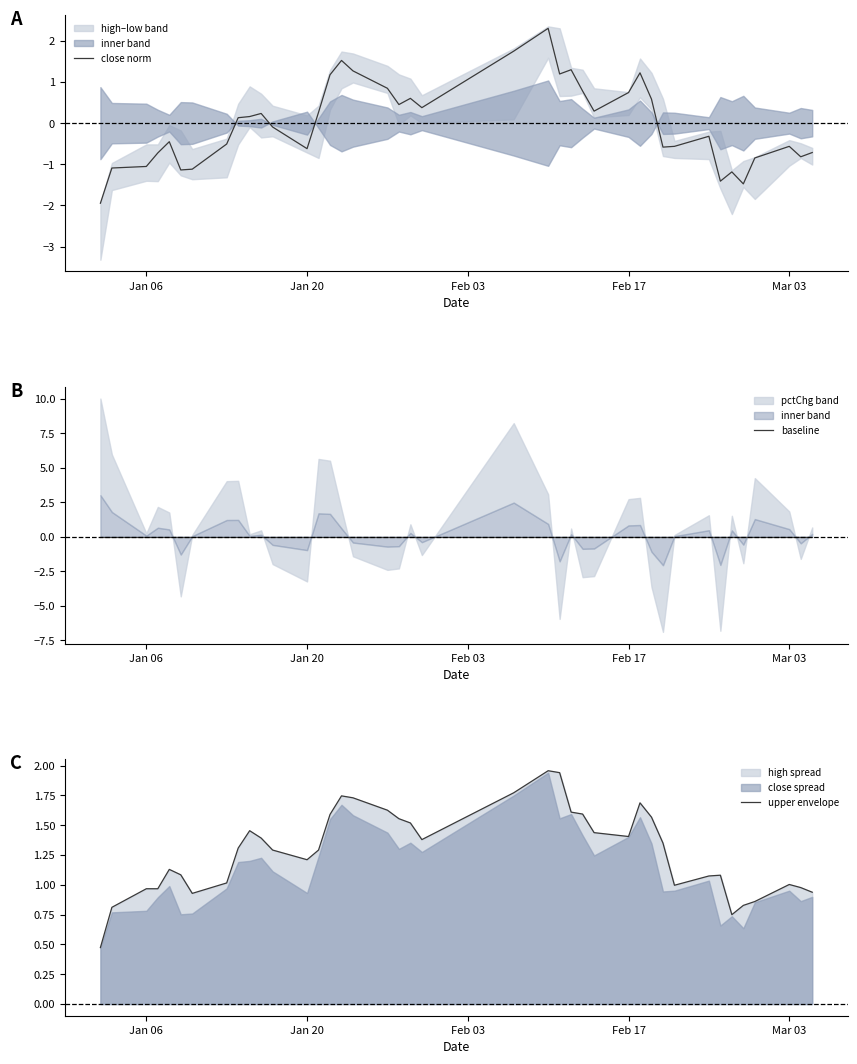

The value of close norm at Jan 06 is -0.5. True or false?

False